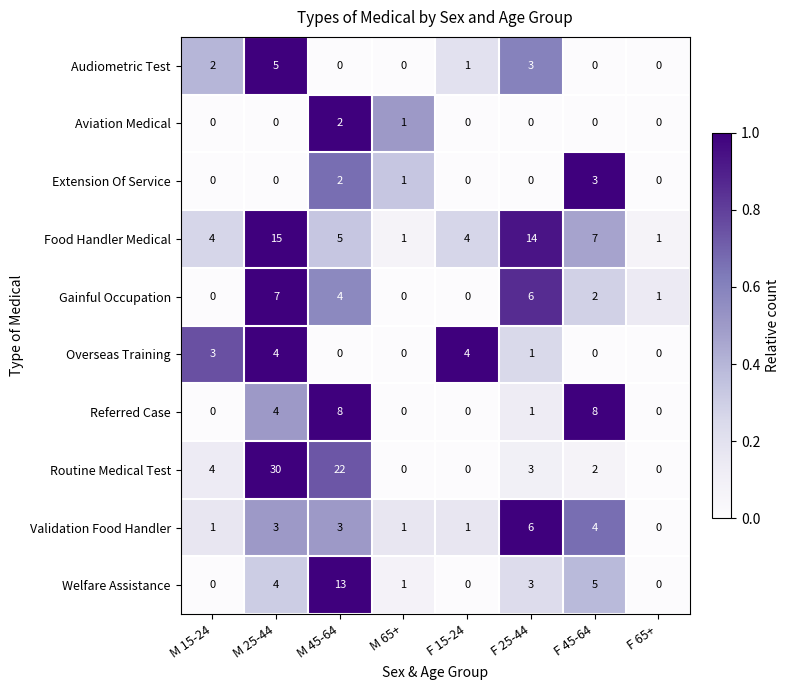

List the series in order of their peak value, highest first.

Routine Medical Test, Food Handler Medical, Welfare Assistance, Referred Case, Gainful Occupation, Validation Food Handler, Audiometric Test, Overseas Training, Extension Of Service, Aviation Medical